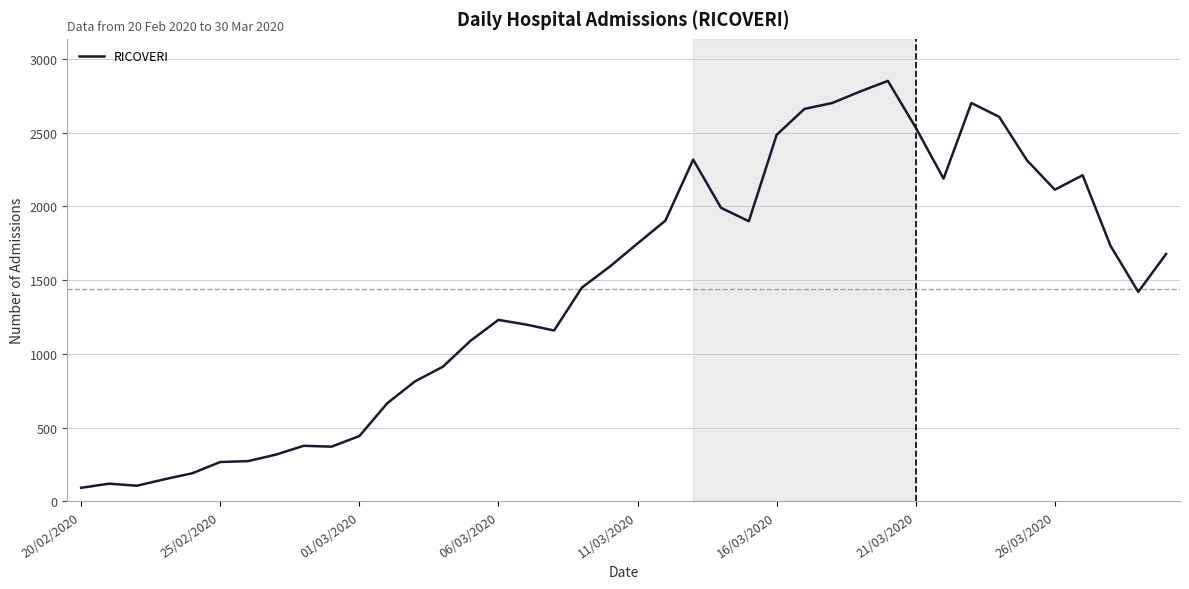

What is the greatest value displayed?

2852